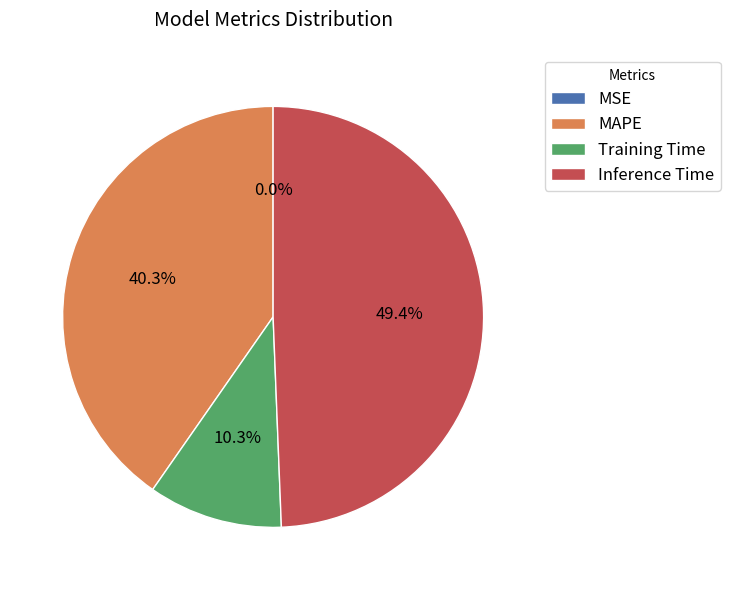

To the nearest percent, what is the average slice percentage?

25%